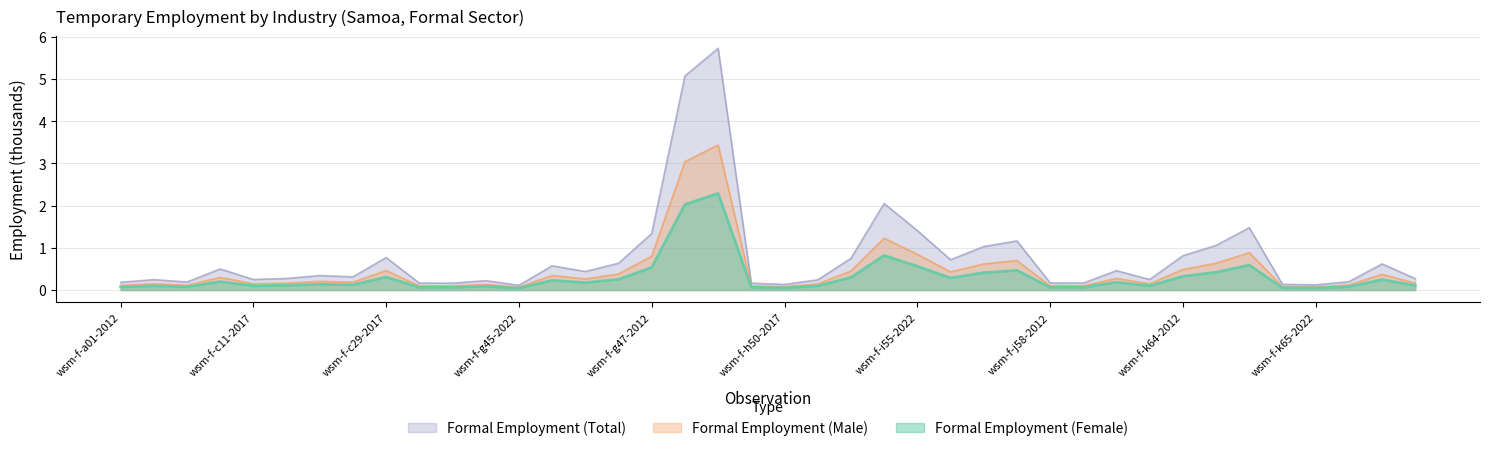

The value of Formal Employment (Female) at wsm-f-i56-2017 is 0.4. True or false?

True